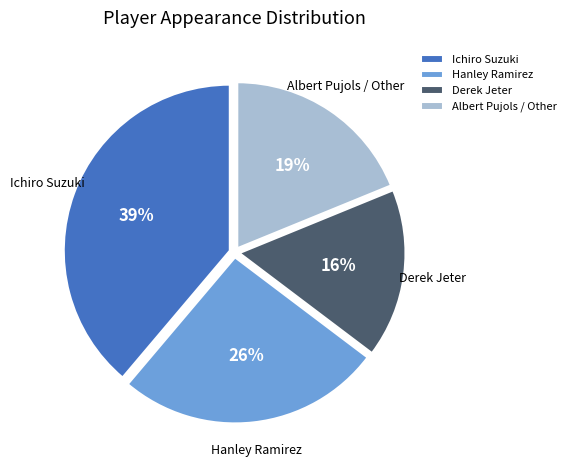

Does Hanley Ramirez account for over 50% of the chart?

No